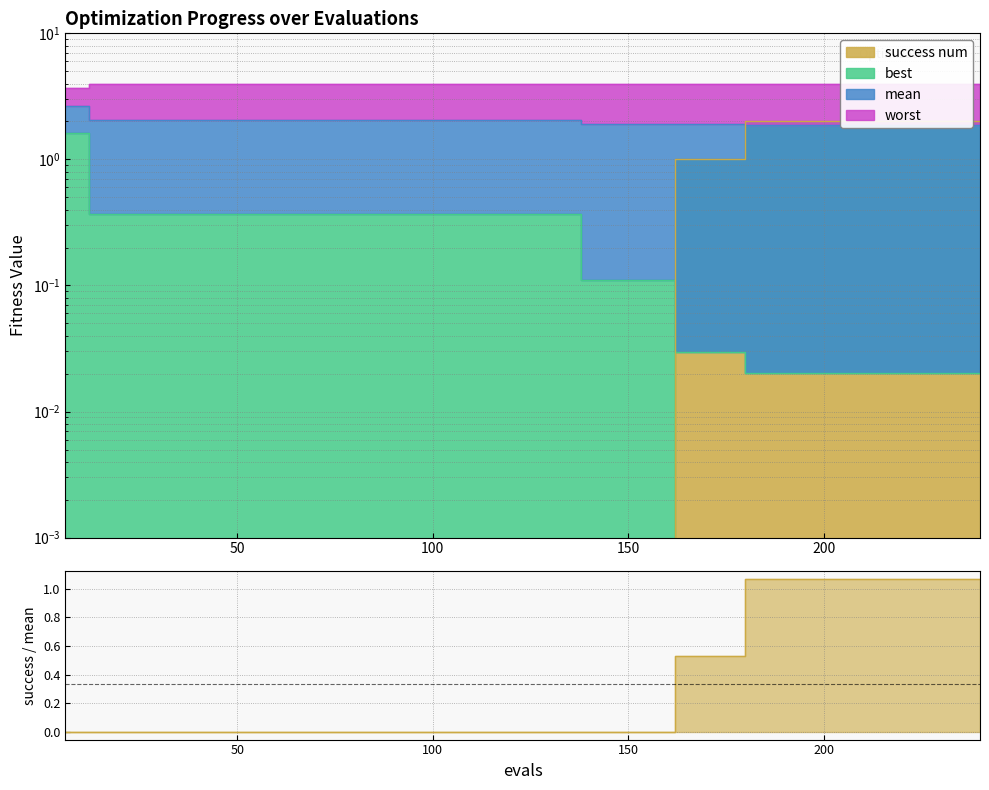

True or false: worst and best intersect in this chart.

False